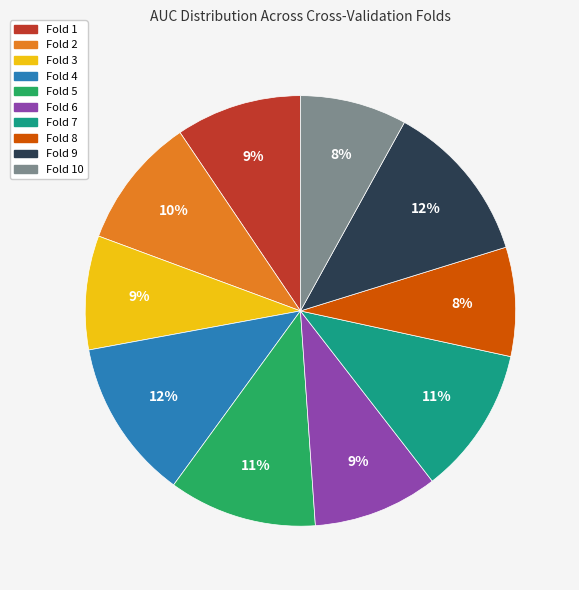

Is there any slice that represents more than half of the pie?

No